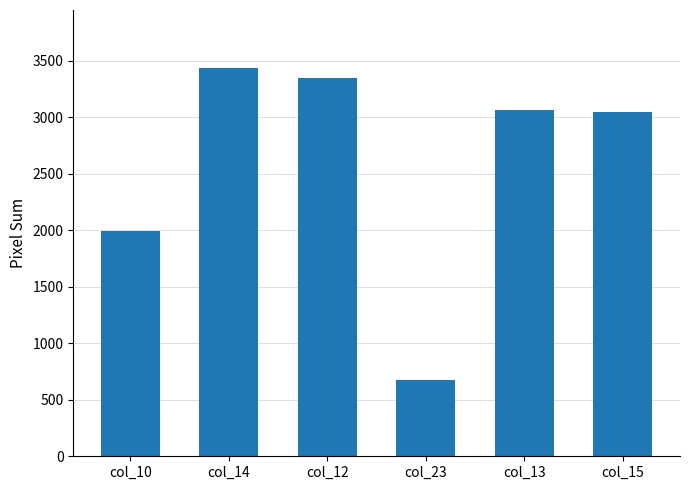

Does the chart contain any negative values?

No